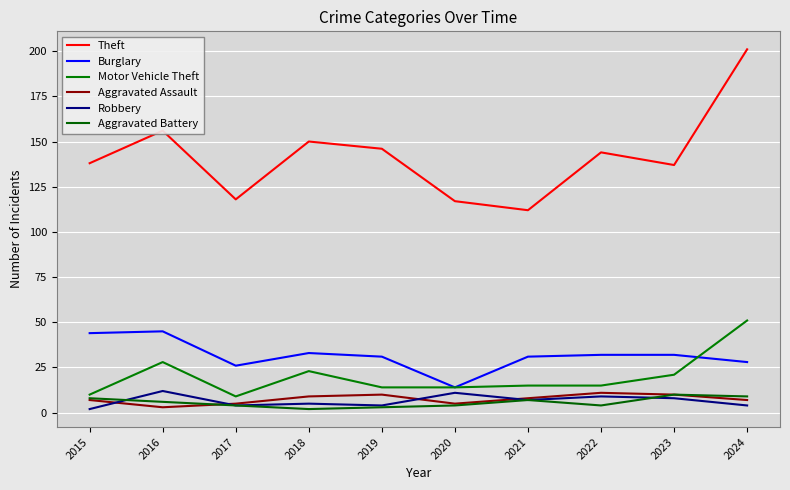

Read the Aggravated Assault value at 2018.

9